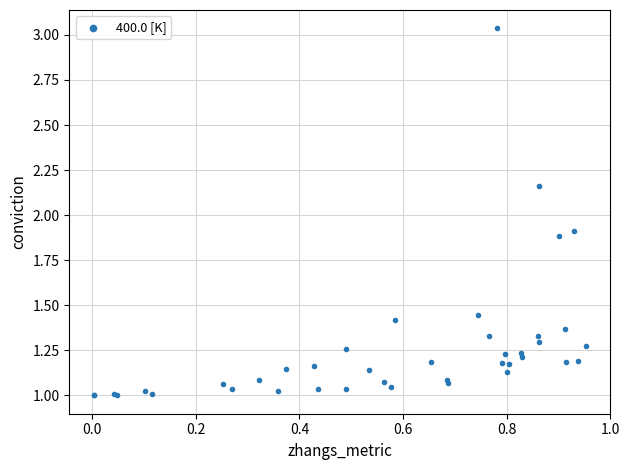

What Y value in the scatter plot is closest to 2?

1.9